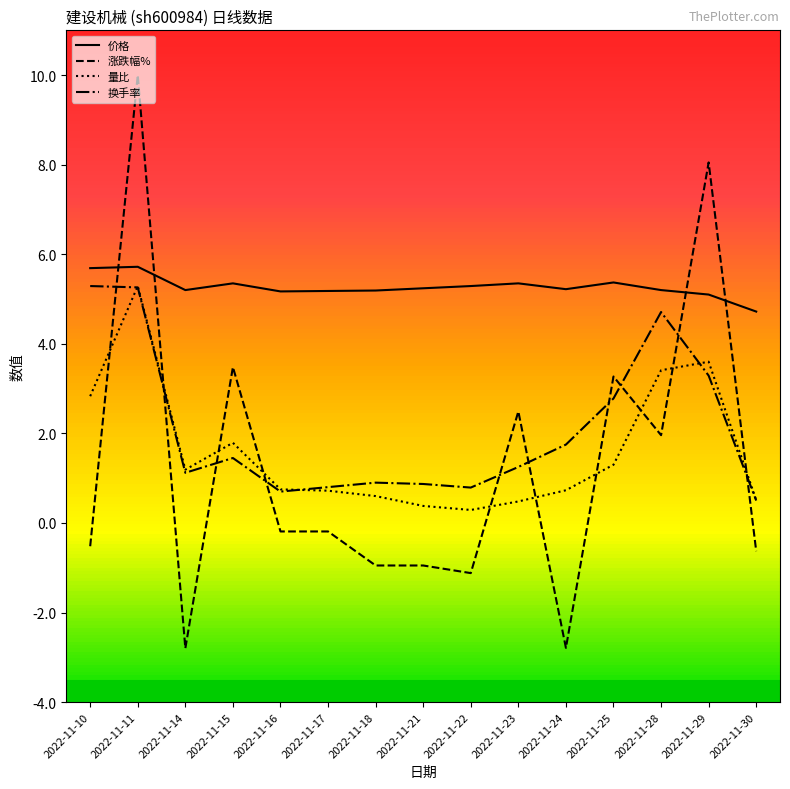

True or false: 价格 has a value of 5.2 at 2022-11-21.

True